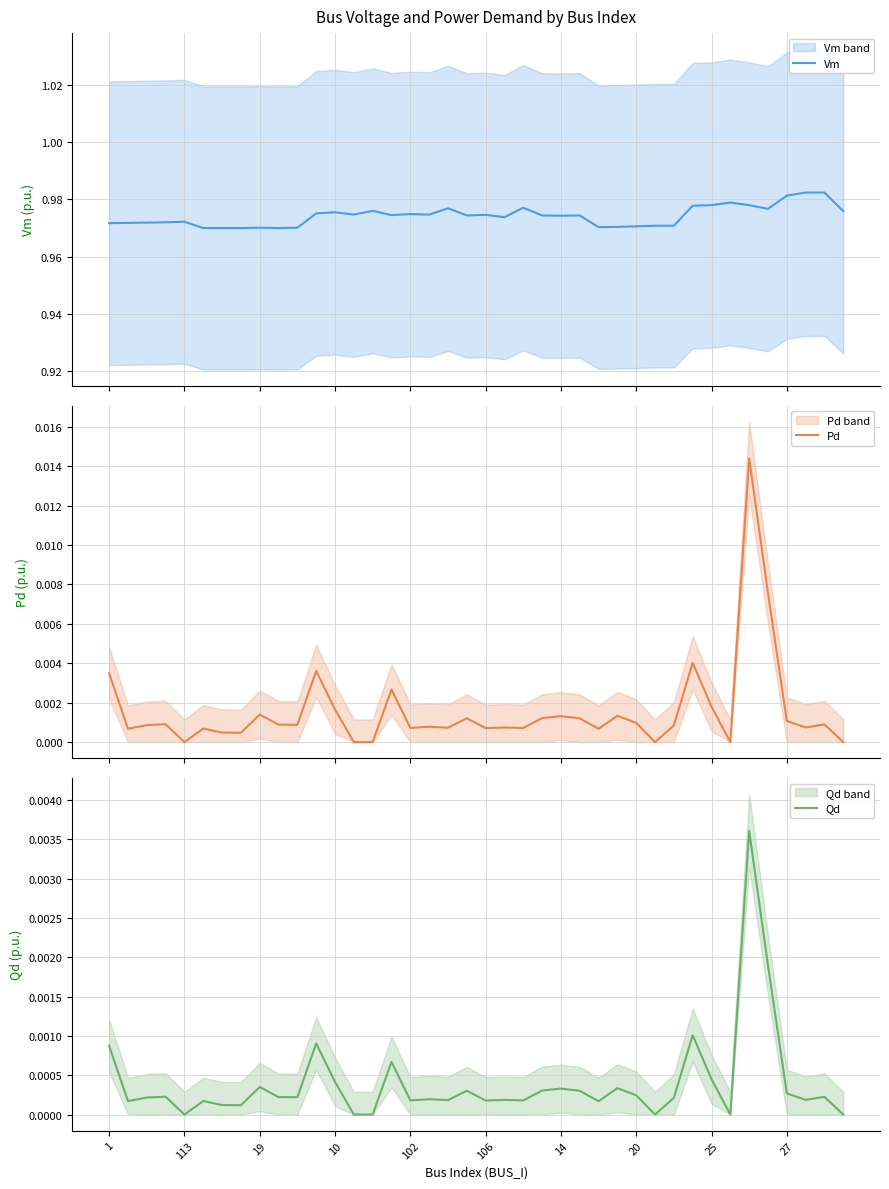

How many interior local peaks does the Qd series have?

13